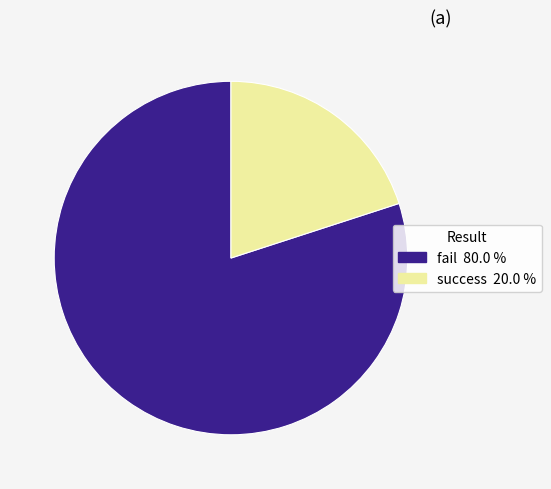

Between success and fail, which is larger?

fail